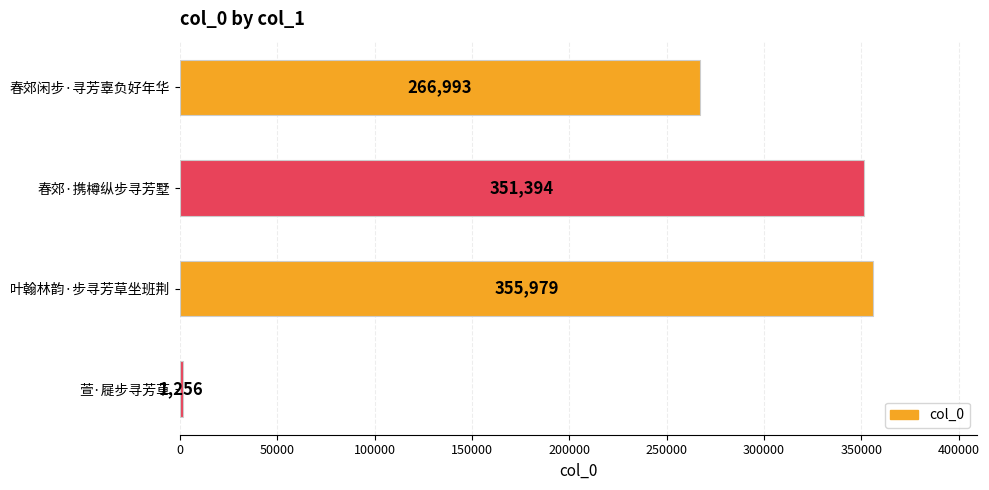

What is the minimum value shown in the chart?

1256